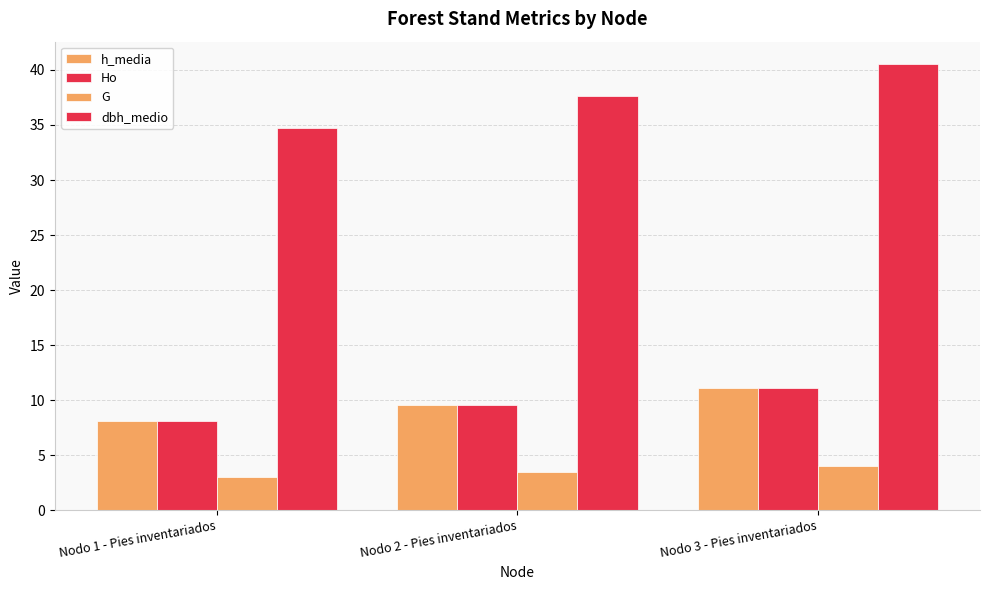

How many data points in dbh_medio are less than 37?

1